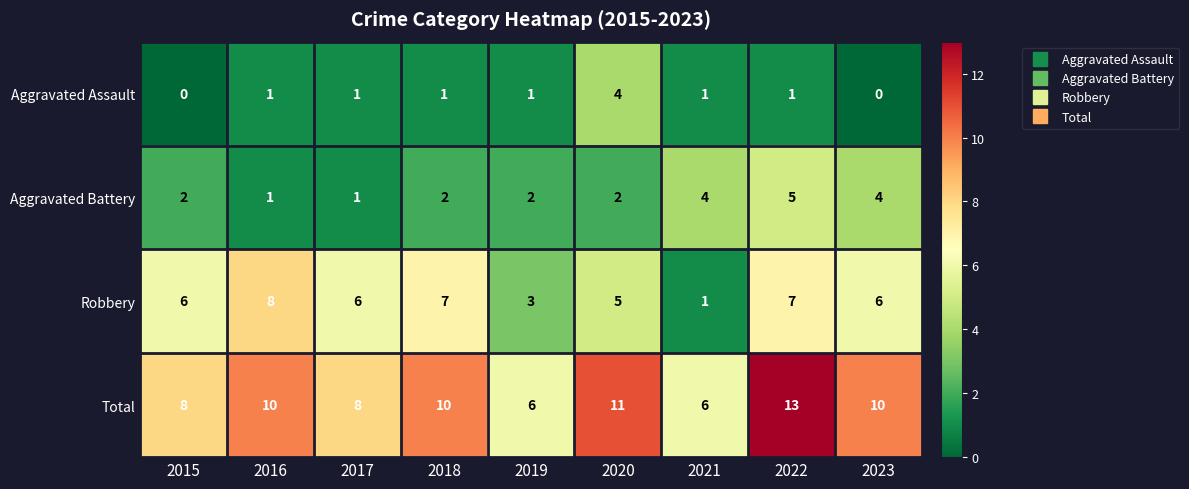

True or false: Robbery has a value of 11 at 2022.

False